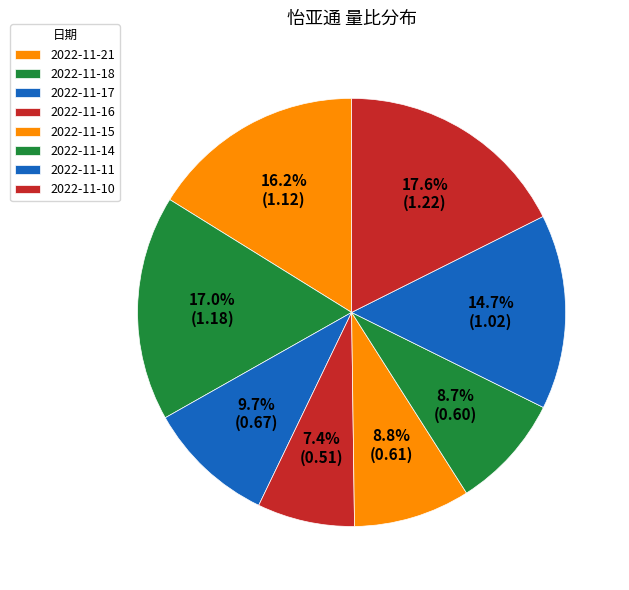

Rank the categories by value from highest to lowest.

2022-11-10, 2022-11-18, 2022-11-21, 2022-11-11, 2022-11-17, 2022-11-15, 2022-11-14, 2022-11-16